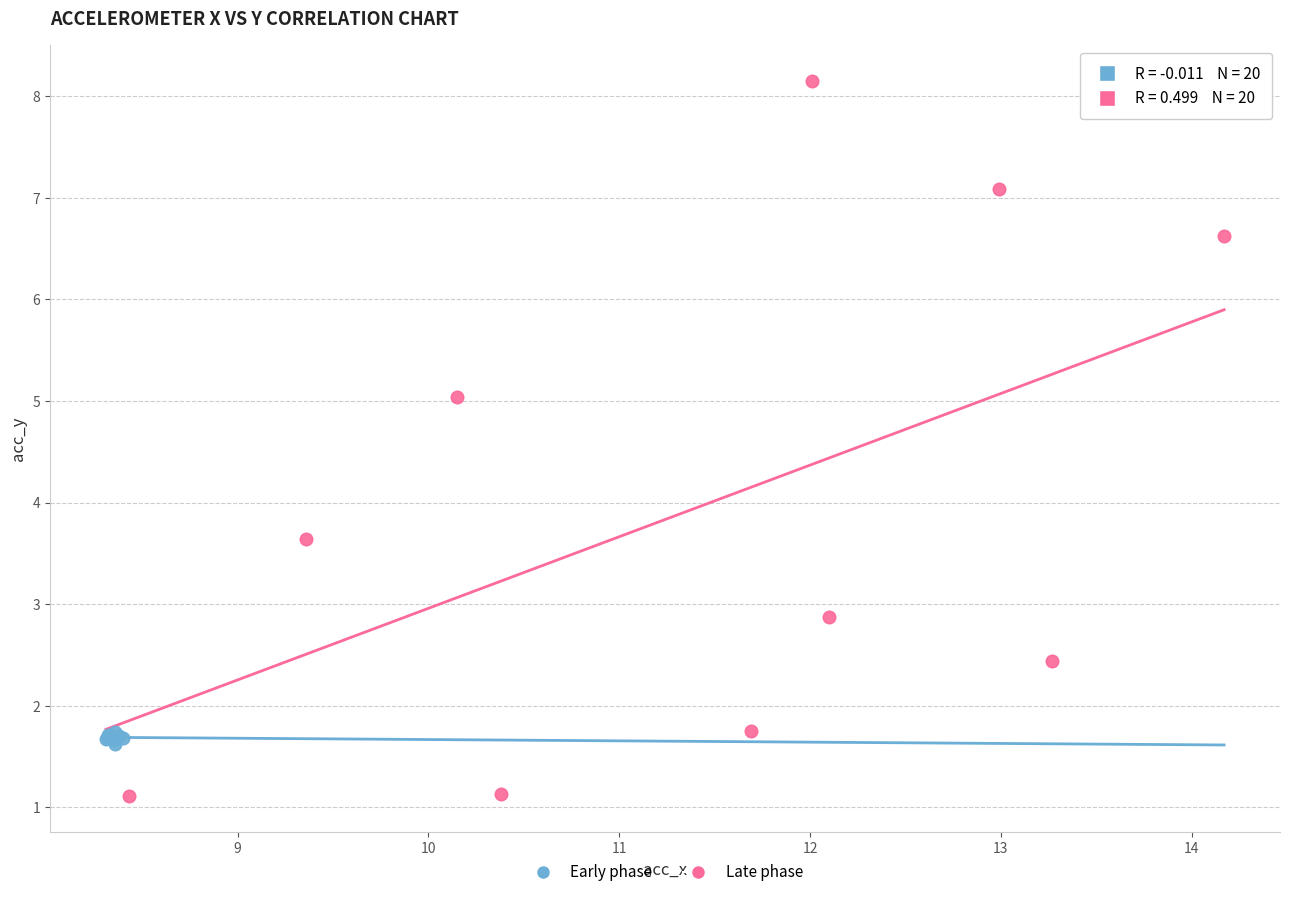

Which series contains the lowest Y value?

Late phase